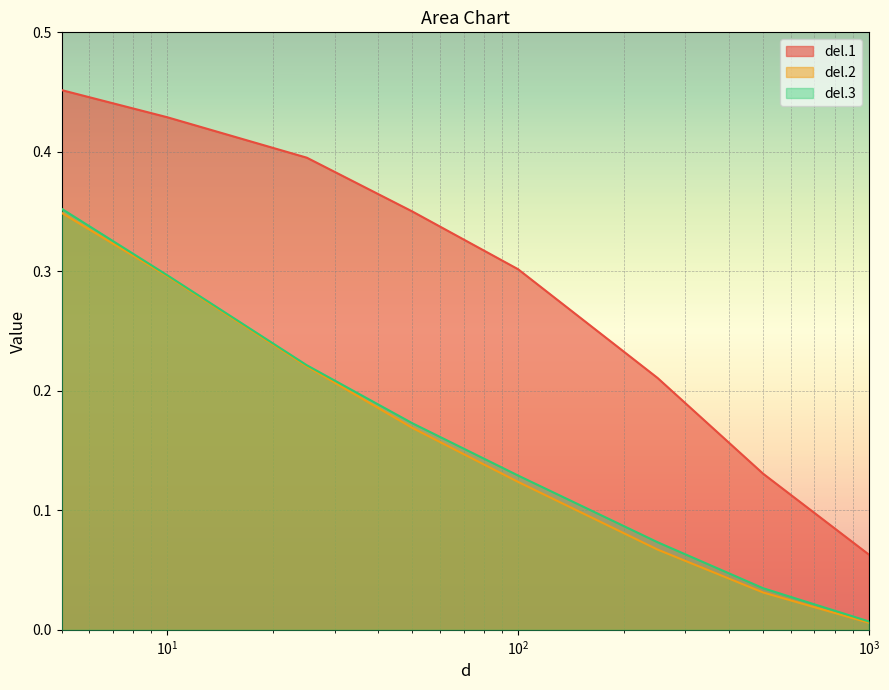

What is the maximum value shown in the chart?

0.5